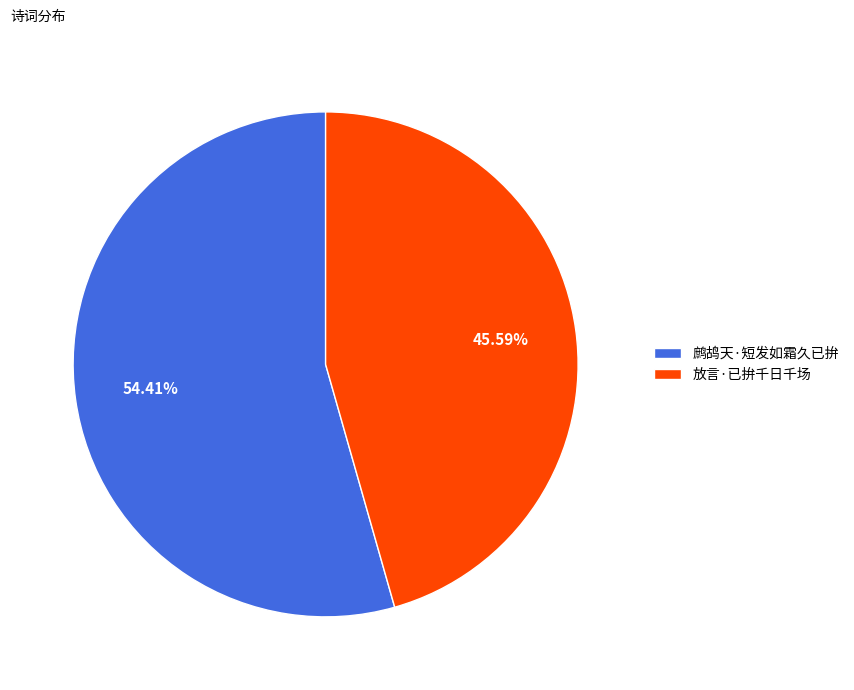

Combined, what portion of the pie is 鹧鸪天·短发如霜久已拚 and 放言·已拚千日千场?

100.0%